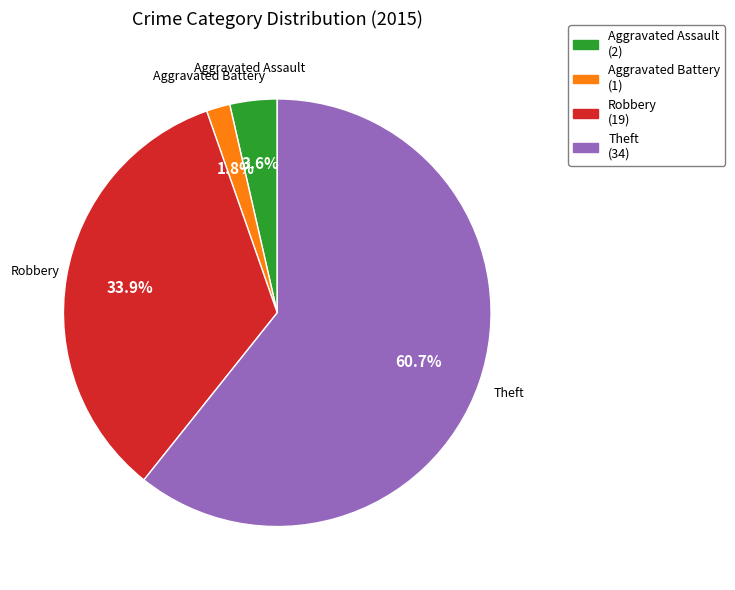

Is there any slice that represents more than half of the pie?

Yes